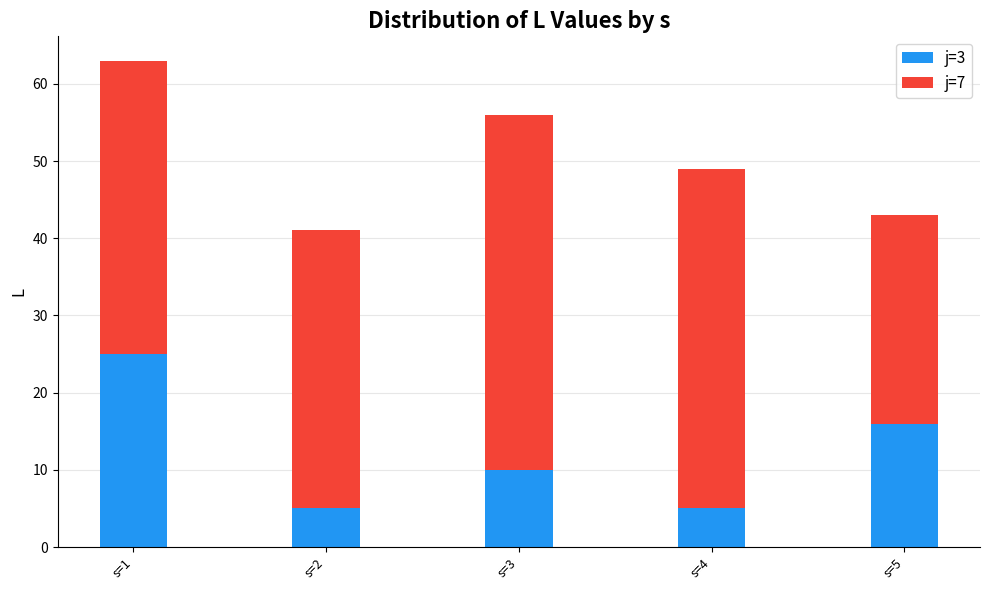

Count the number of categories in the chart.

5